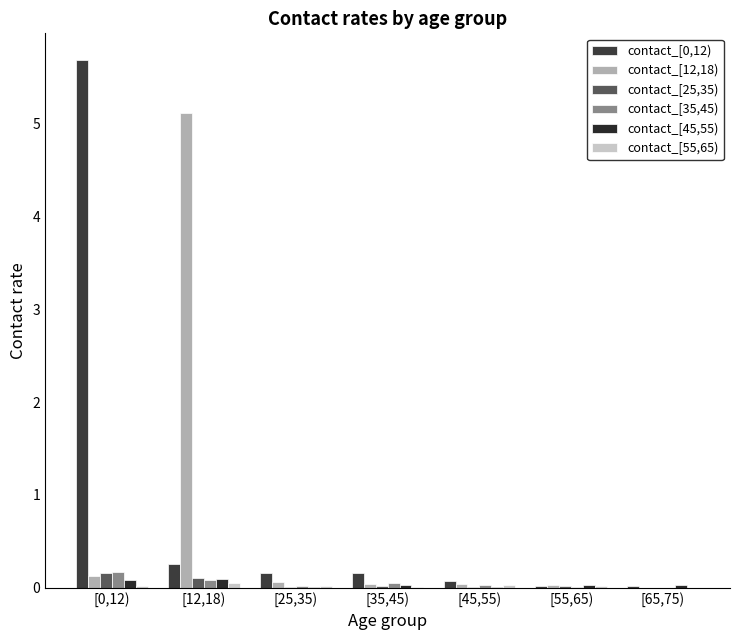

Which category has the highest value across all series?

[0,12)